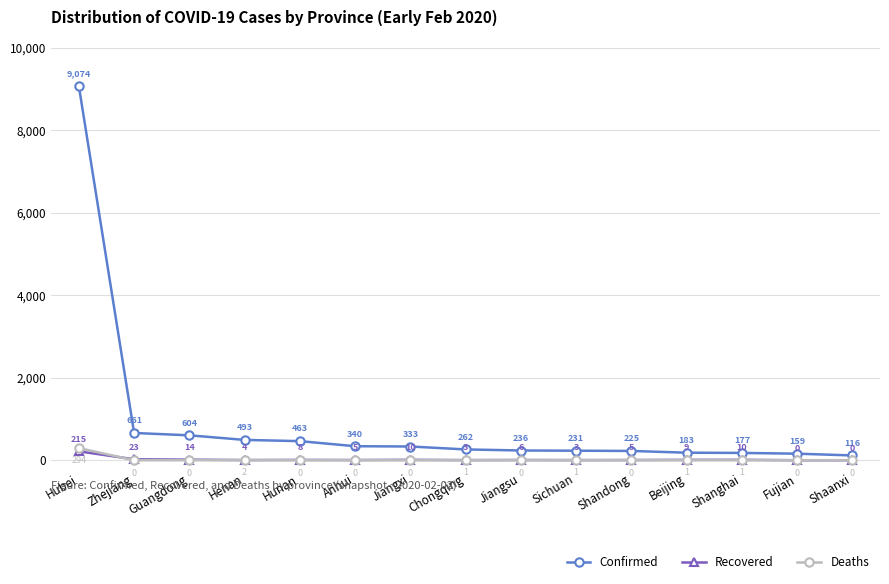

True or false: Recovered has more than 2 interior local peaks.

True